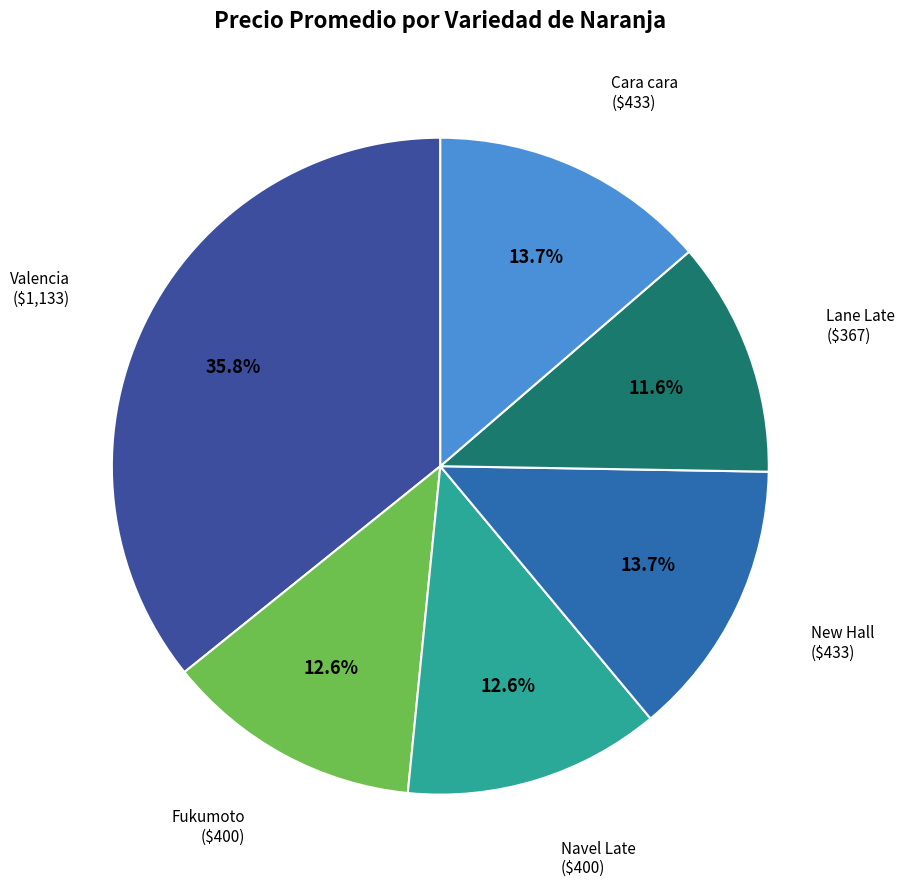

Is there any slice that represents more than half of the pie?

No